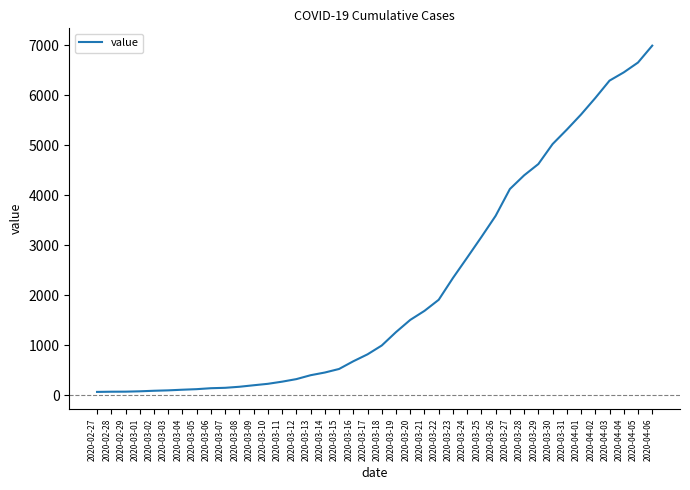

Is it true that the value at 2020-03-17 is 816?

True